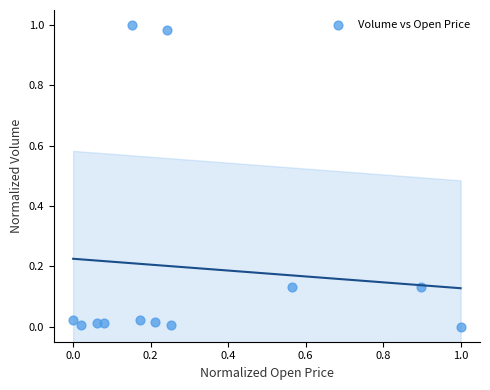

What is the average X value?

0.3